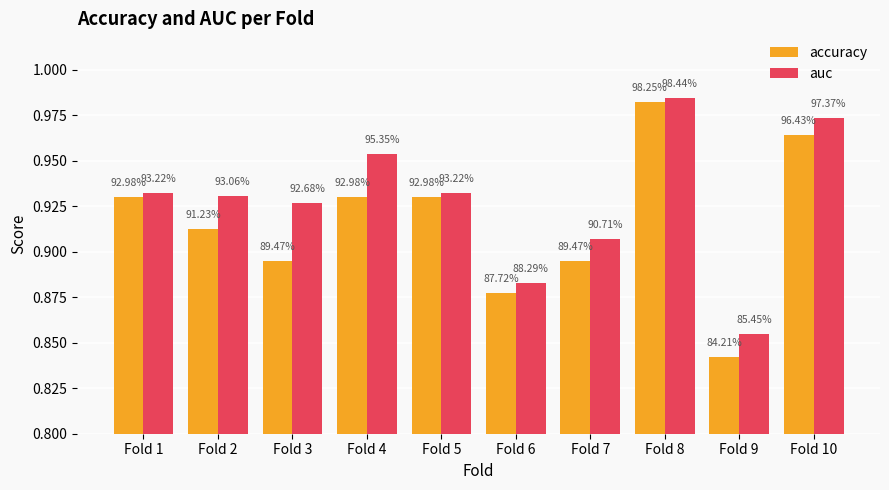

How many groups of bars are there?

10